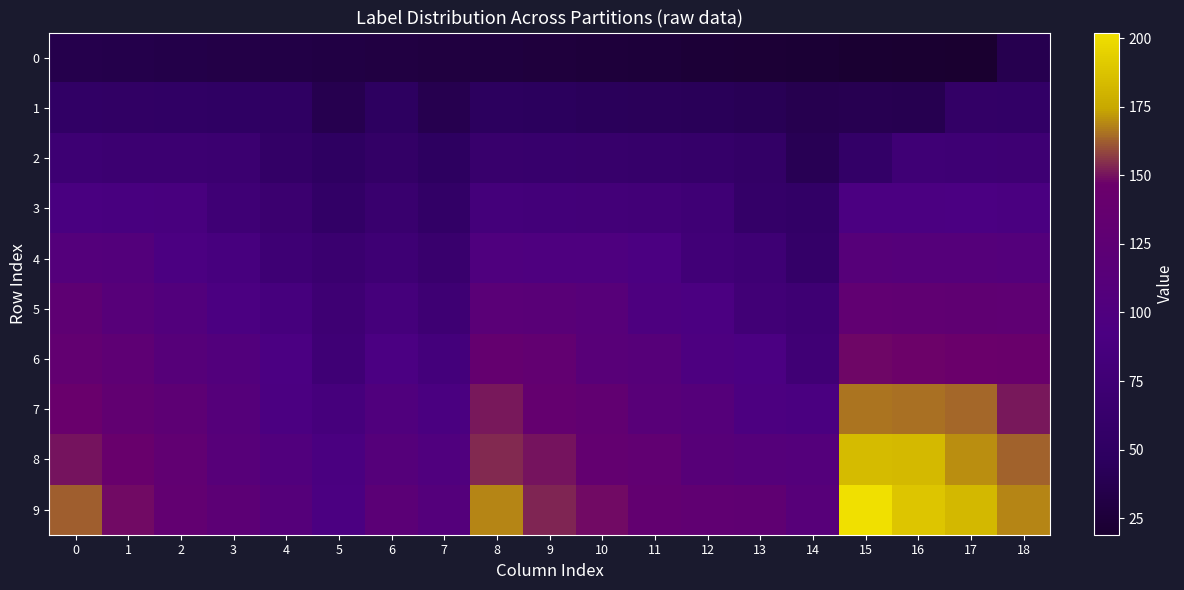

Which series has the largest total across all categories?

9